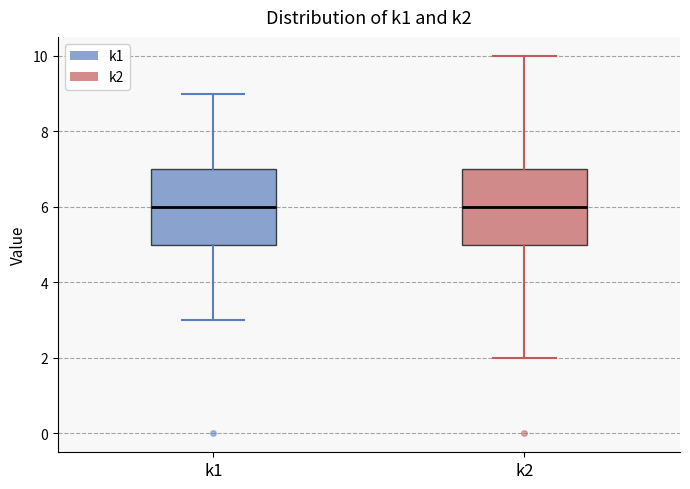

Where does the lower whisker of the box for k1 end on the y-axis? The values are not printed on the chart, so give them approximately, as read against the axis.

3